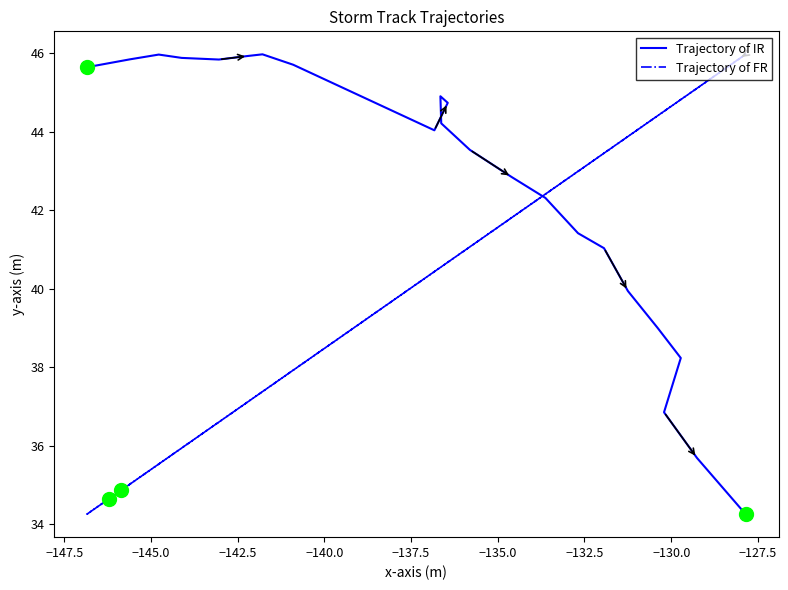

Count the number of categories in the chart.

23